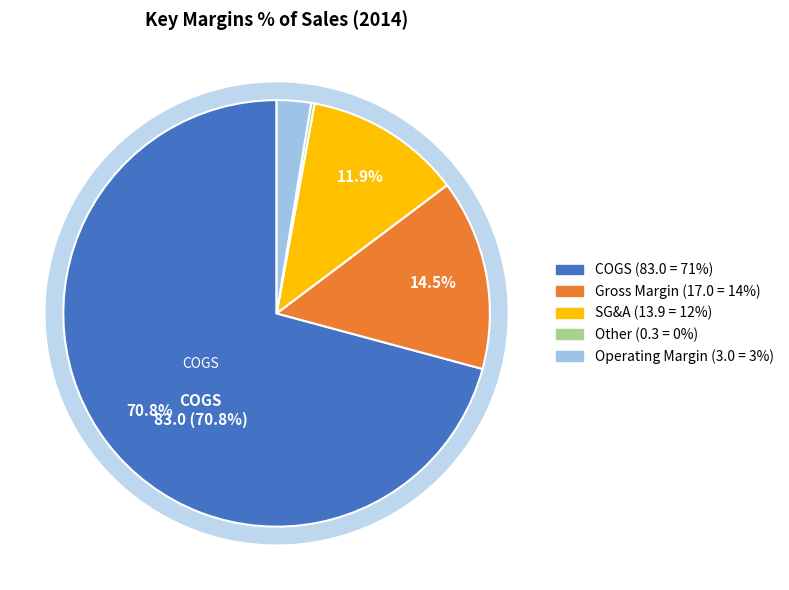

What is the majority slice?

COGS